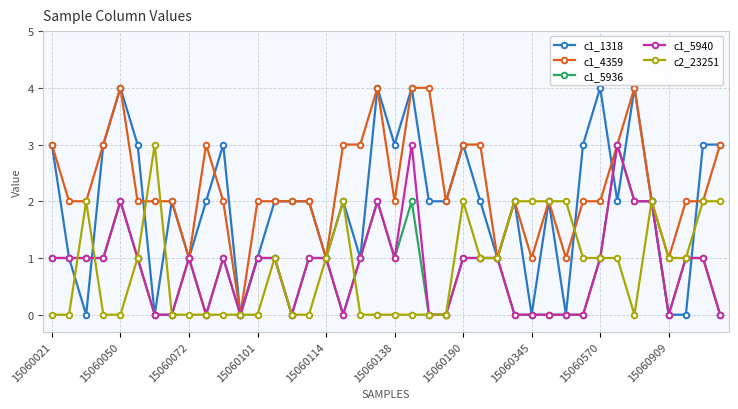

Is this an area chart (filled region under the line)?

No